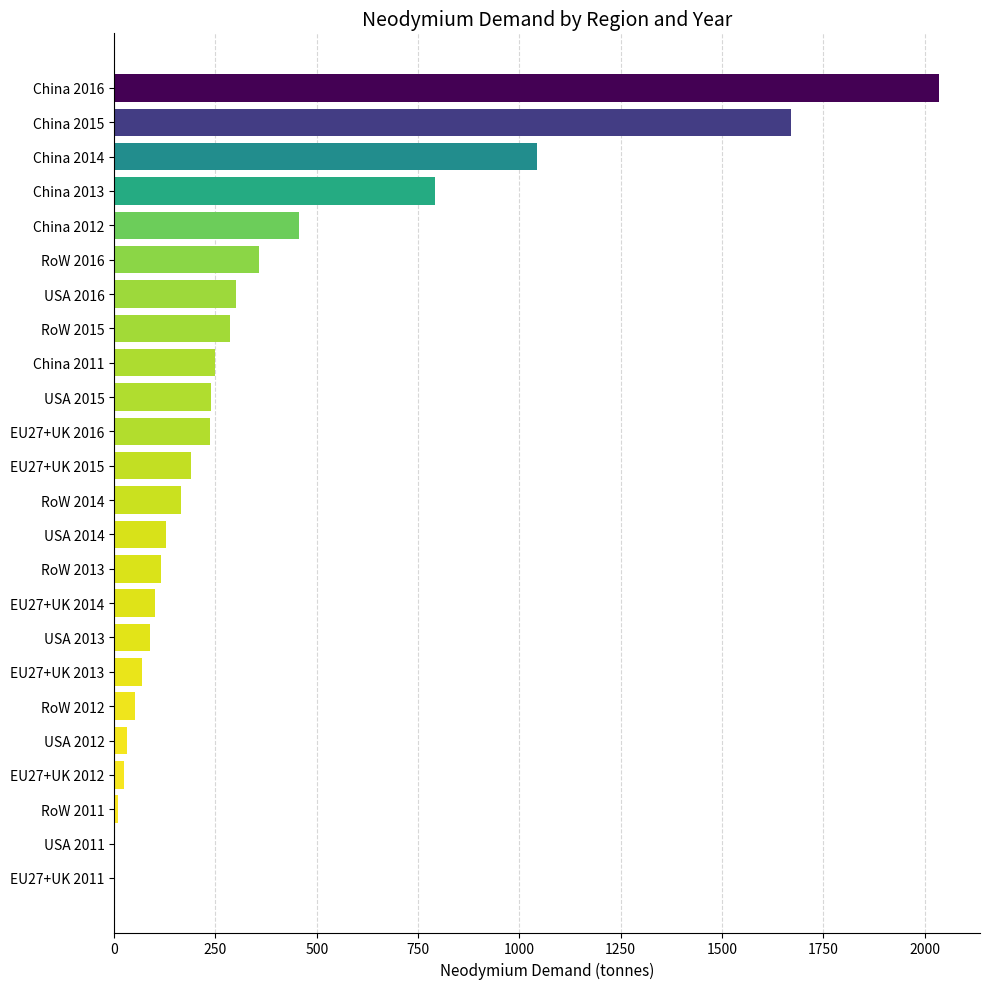

What is the sum of all values?

8640.9